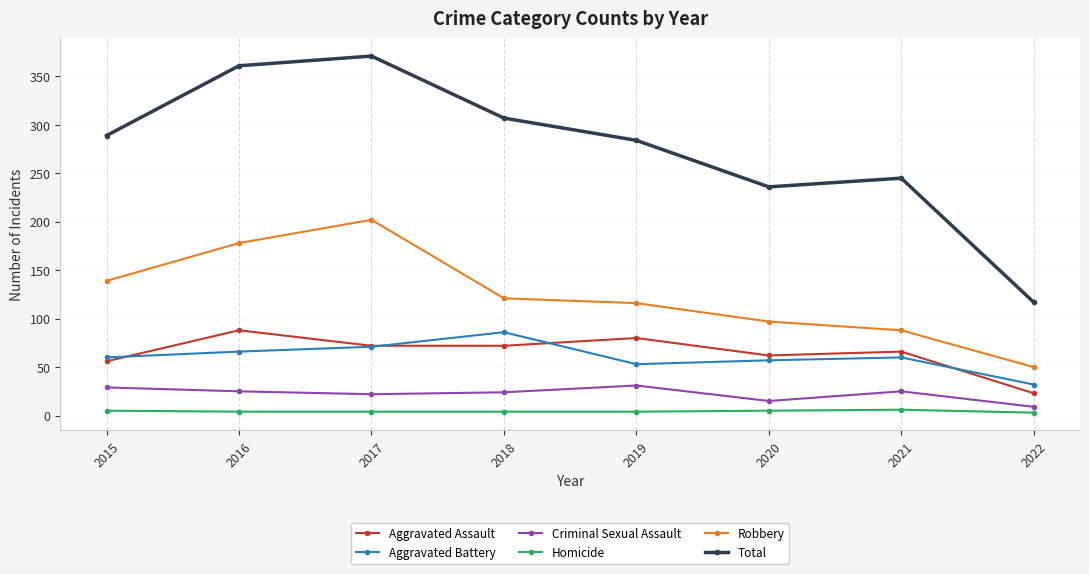

True or false: Homicide and Total intersect in this chart.

False